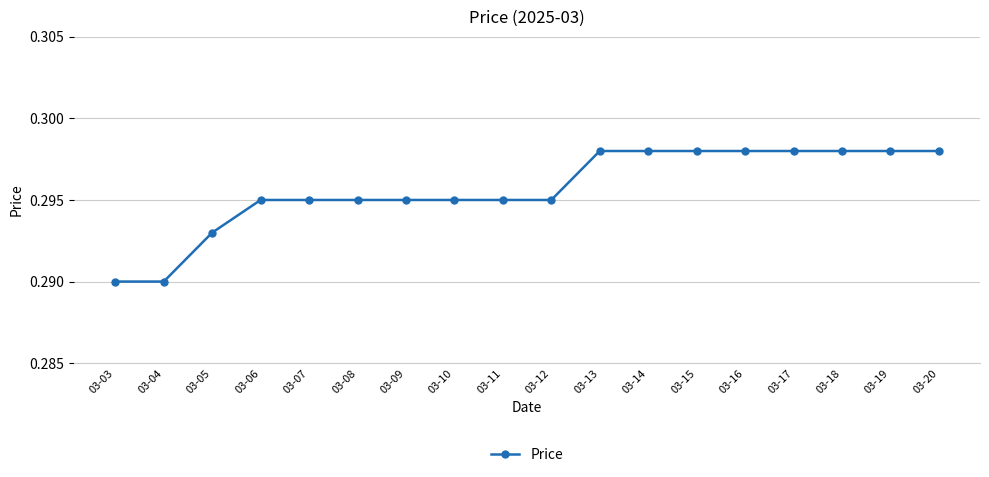

The chart shows a value of 0.4 at 03-15. True or false?

False